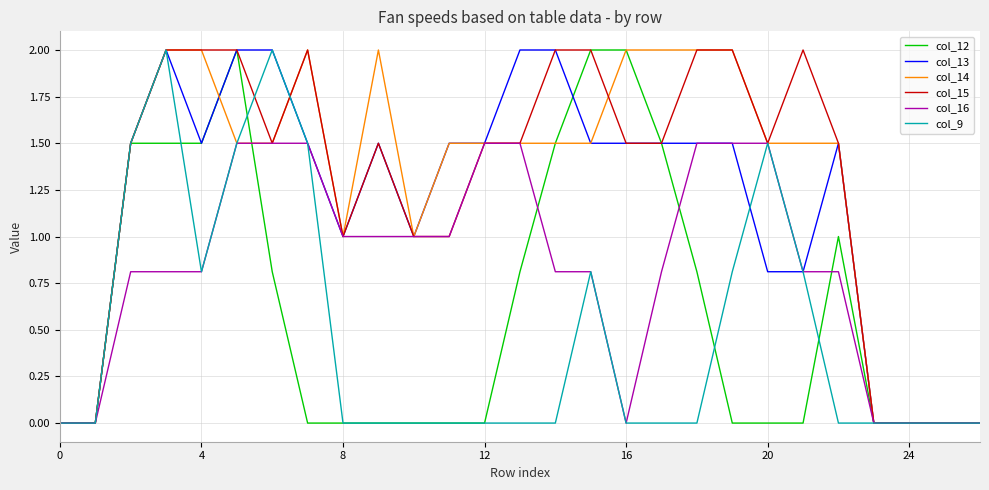

What is the greatest value displayed?

2.0